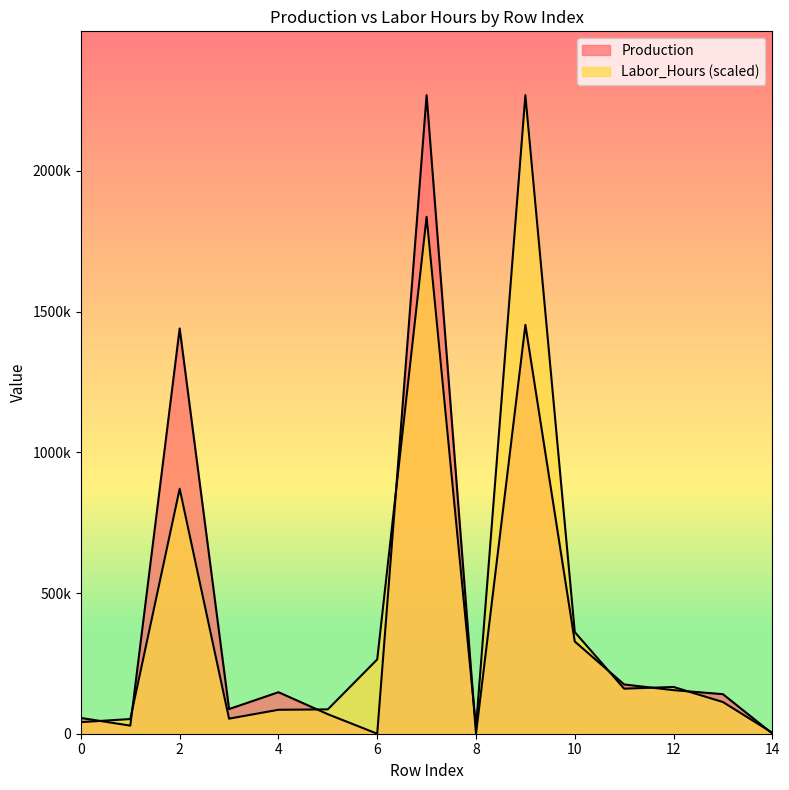

What is the approximate value of Production at 4?

147499.0